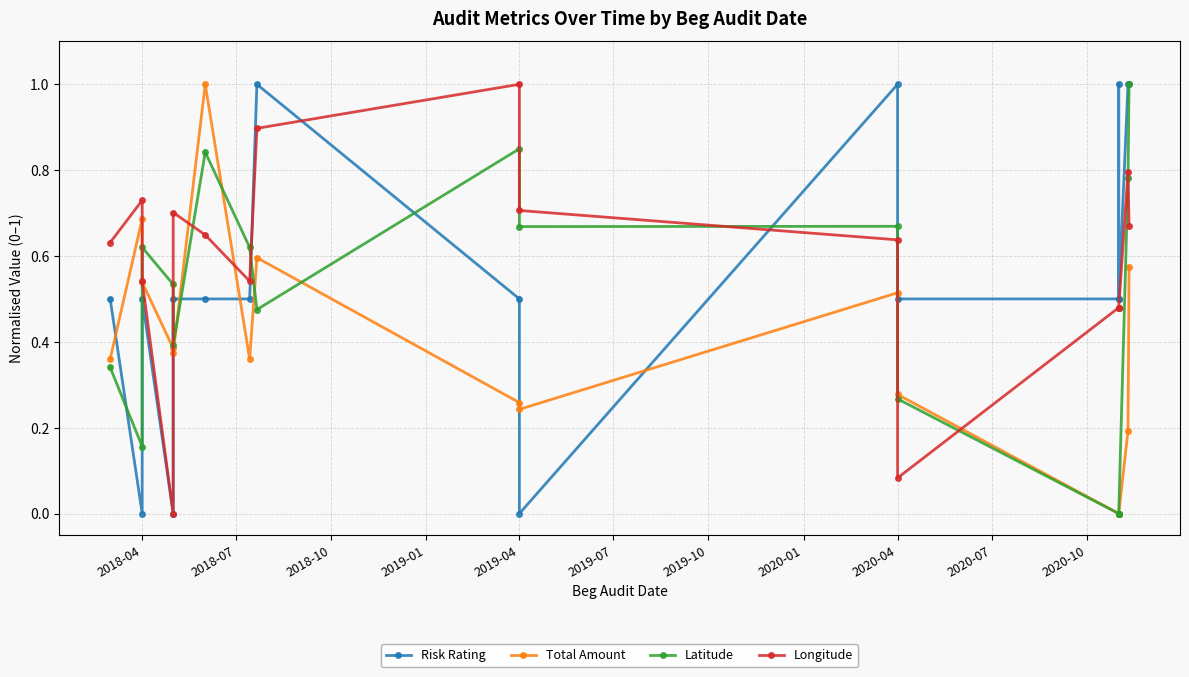

Rank the series by their maximum value, from lowest to highest.

Risk Rating, Total Amount, Latitude, Longitude